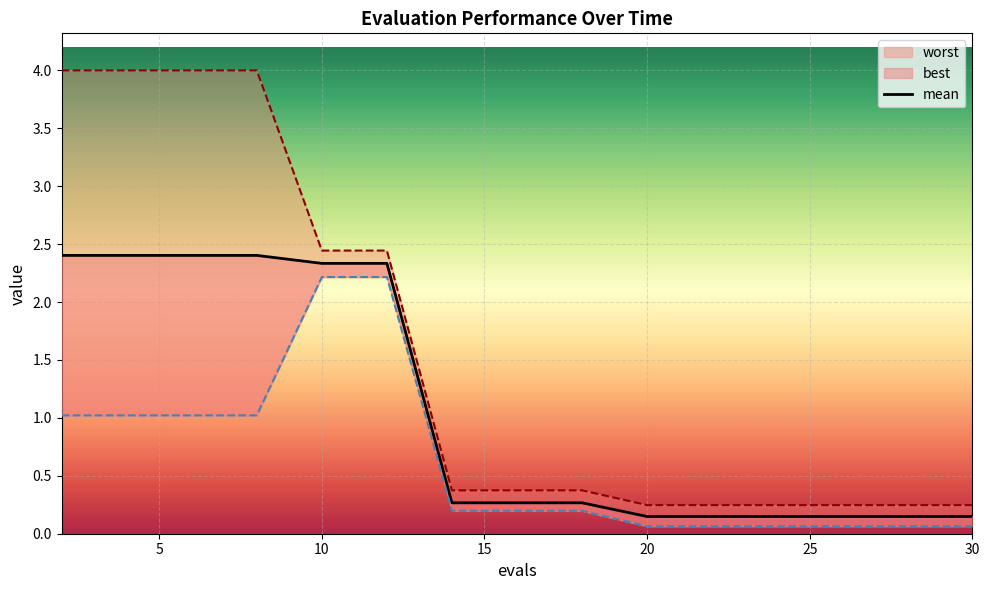

Reading left to right, extract all data points from this chart.

mean: 2=2.4	4=2.4	6=2.4	8=2.4	10=2.3	12=2.3	14=0.3	16=0.3	18=0.3	20=0.1	22=0.1	24=0.1	26=0.1	28=0.1	30=0.1
best: 2=1.0	4=1.0	6=1.0	8=1.0	10=2.2	12=2.2	14=0.2	16=0.2	18=0.2	20=0.1	22=0.1	24=0.1	26=0.1	28=0.1	30=0.1
worst: 2=4.0	4=4.0	6=4.0	8=4.0	10=2.4	12=2.4	14=0.4	16=0.4	18=0.4	20=0.2	22=0.2	24=0.2	26=0.2	28=0.2	30=0.2